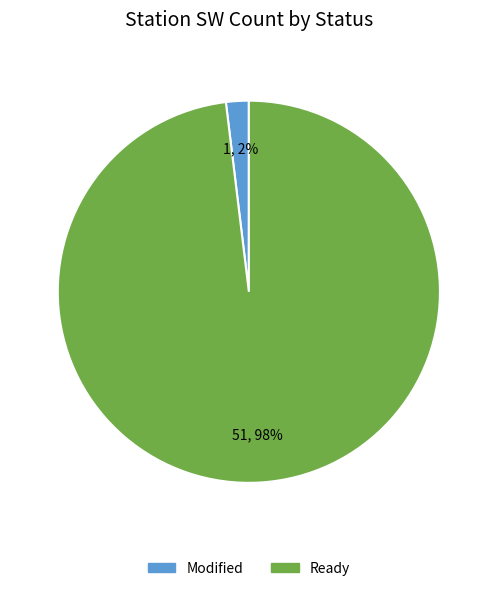

Is there a majority slice in this chart?

Yes